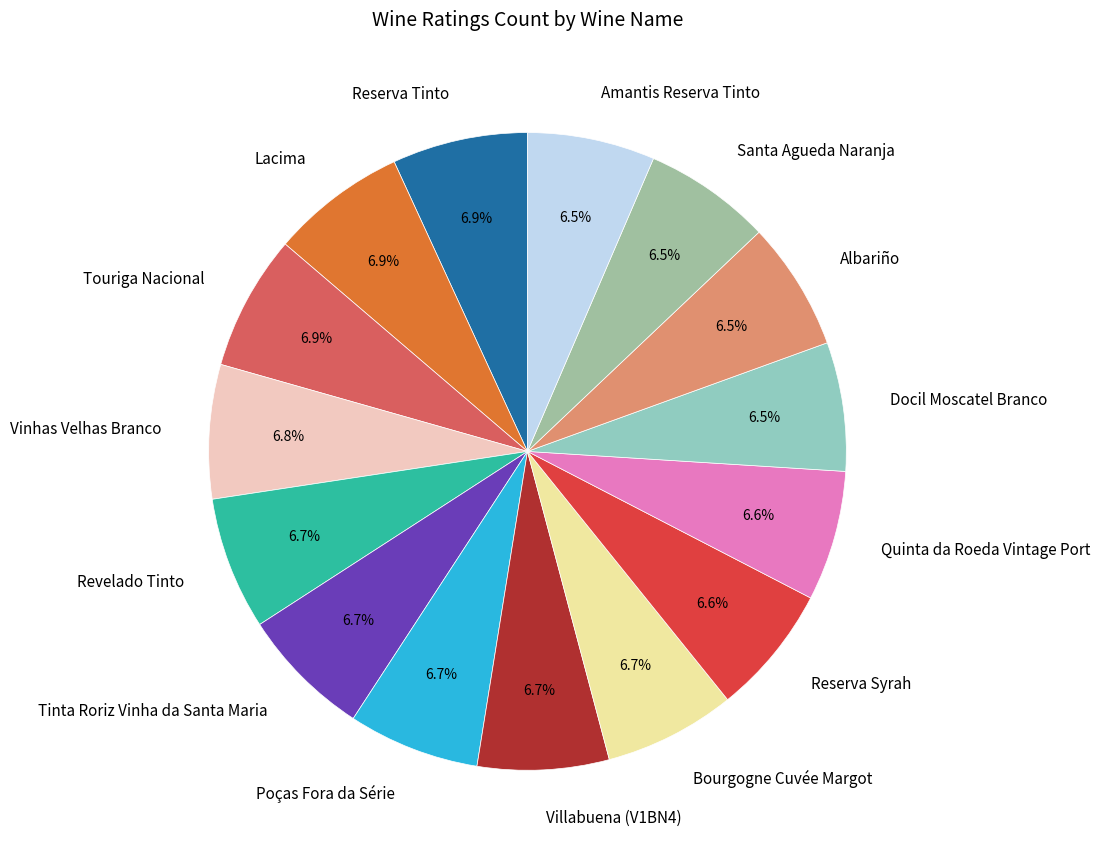

Is it true that Amantis Reserva Tinto is 1% of the pie?

False